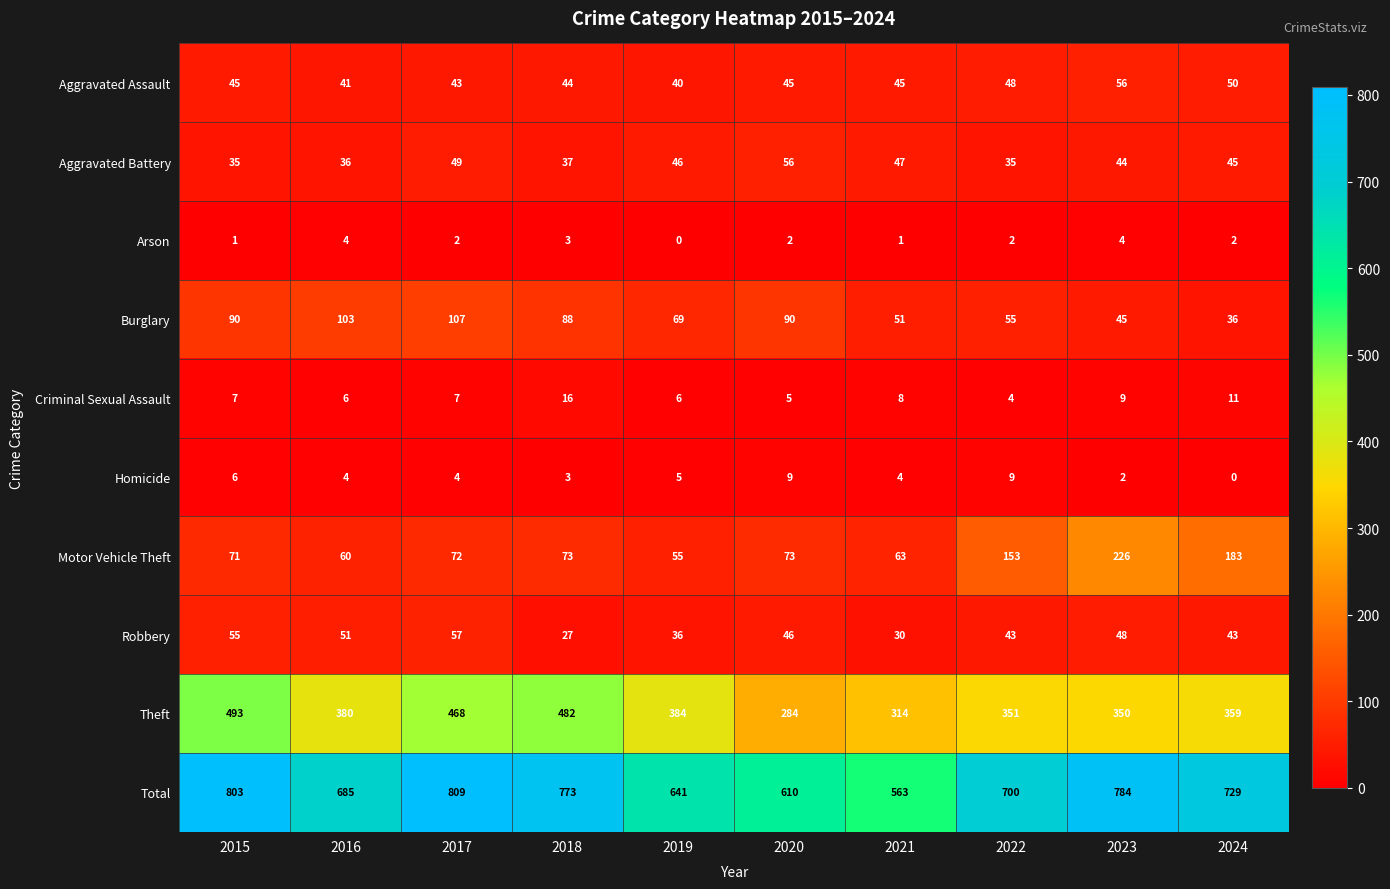

What is the approximate value of Aggravated Assault at 2018, to the nearest 5?

45